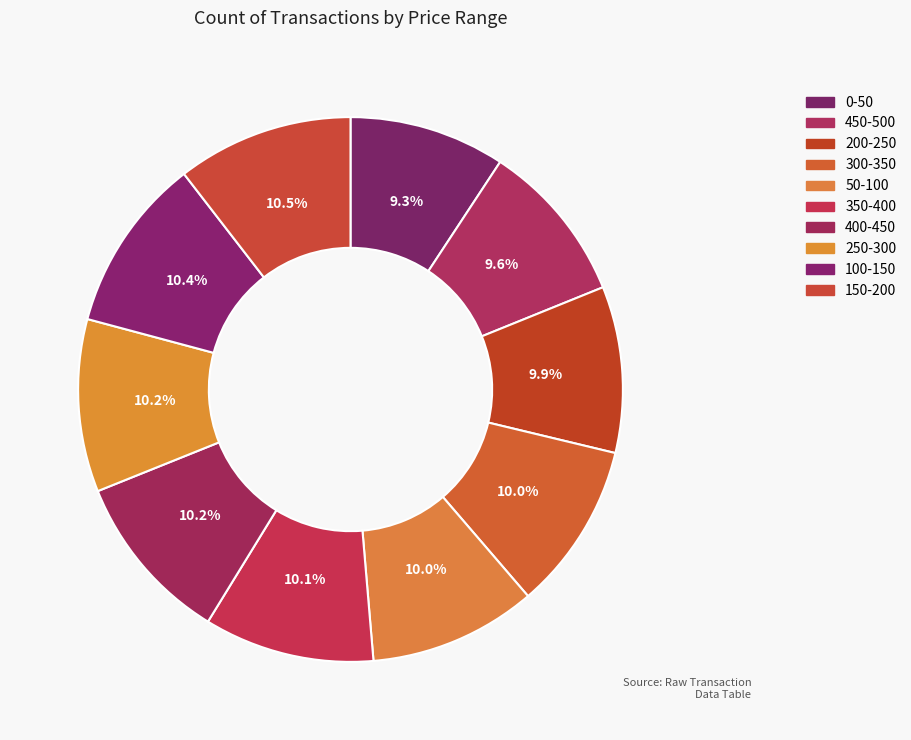

What is the ratio of the value at 50-100 to the value at 250-300?

1.0